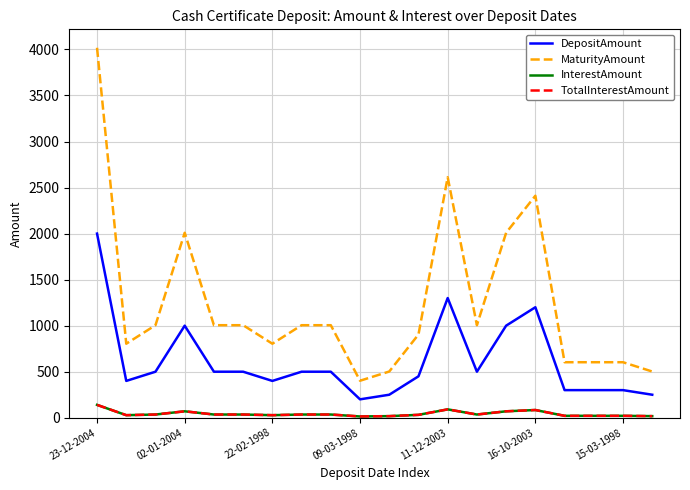

Reading left to right, list all the values displayed in this chart.

DepositAmount: 2000.0	400.0	500.0	1000.0	500.0	500.0	400.0	500.0	500.0	200.0	250.0	450.0	1300.0	500.0	1000.0	1200.0	300.0	300.0	300.0	250.0
MaturityAmount: 4018.0	804.0	1005.0	2009.0	1005.0	1005.0	804.0	1005.0	1005.0	402.0	502.0	904.0	2612.0	1005.0	2009.0	2411.0	603.0	603.0	603.0	502.0
InterestAmount: 140.0	28.0	35.0	70.0	35.0	35.0	28.0	35.0	35.0	14.0	17.5	31.5	91.0	35.0	70.0	84.0	21.0	21.0	21.0	17.5
TotalInterestAmount: 140.0	28.0	35.0	70.0	35.0	35.0	28.0	35.0	35.0	14.0	17.5	31.5	91.0	35.0	70.0	84.0	21.0	21.0	21.0	17.5